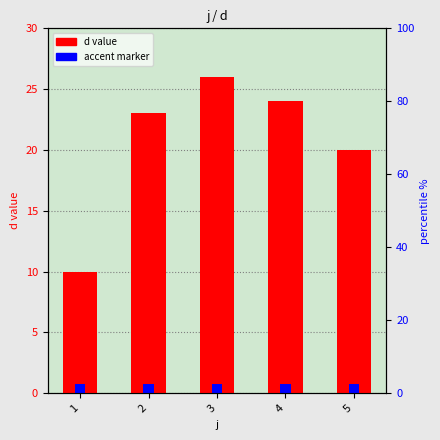

What is the difference between the values at 4 and 2?

1